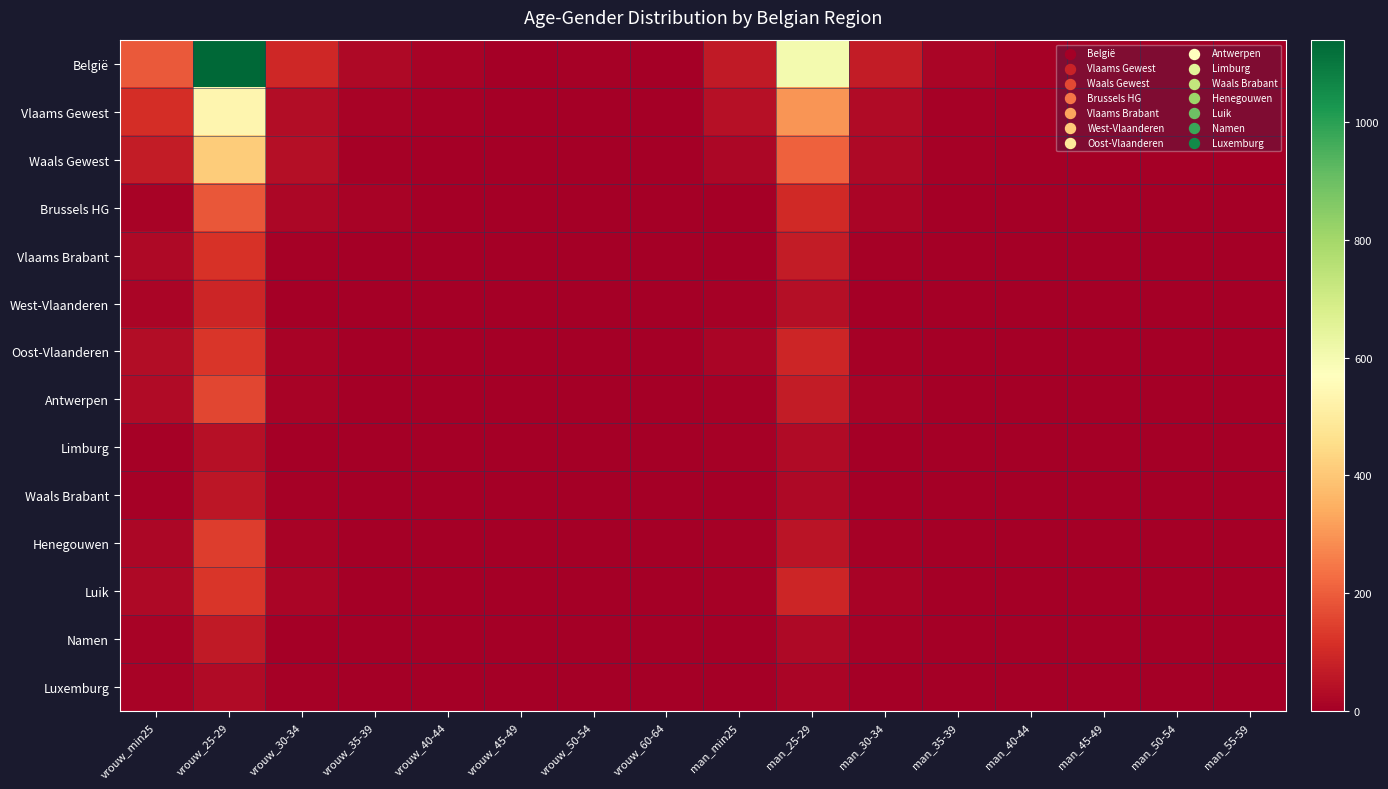

Which series has the largest total across all categories?

België